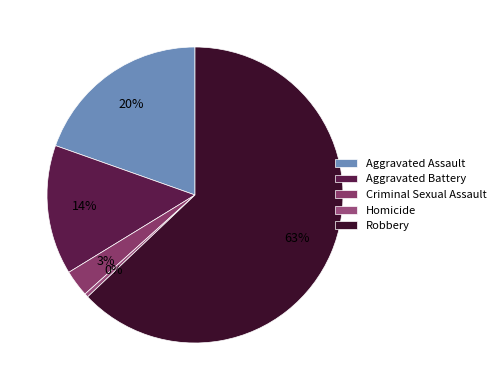

The Aggravated Assault slice represents 20% of the pie. True or false?

True